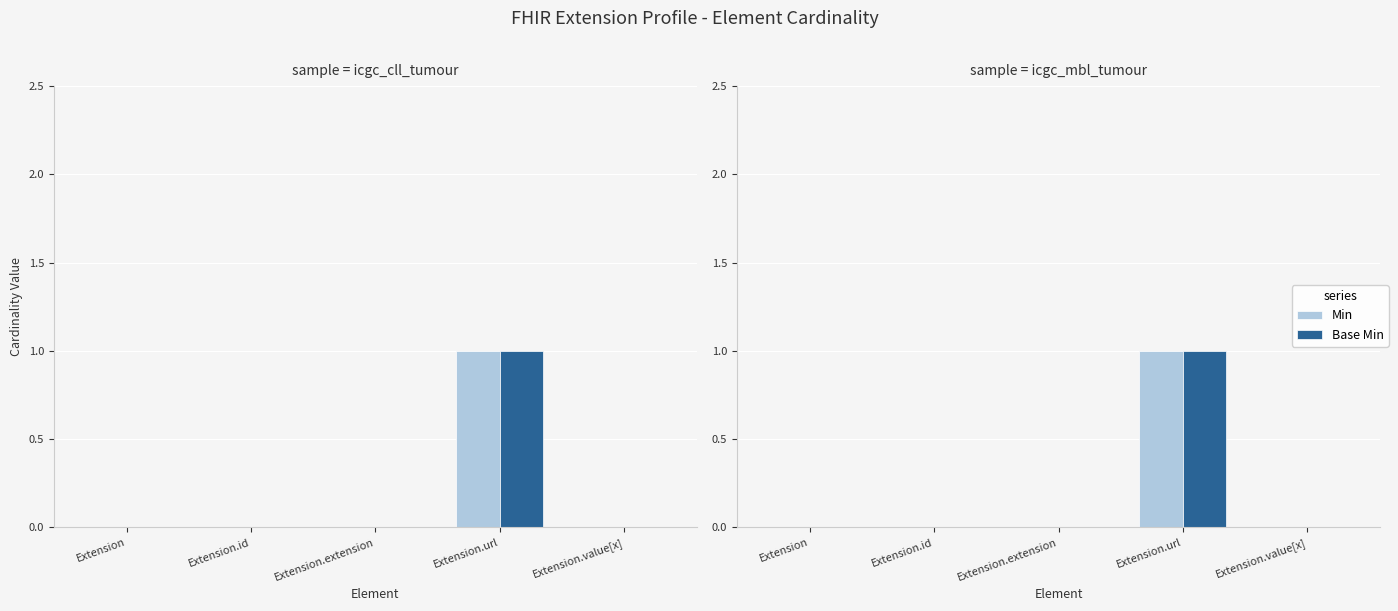

Reading right to left, list all the values displayed in this chart.

Min: 0	1	0	0	0
Base Min: 0	1	0	0	0